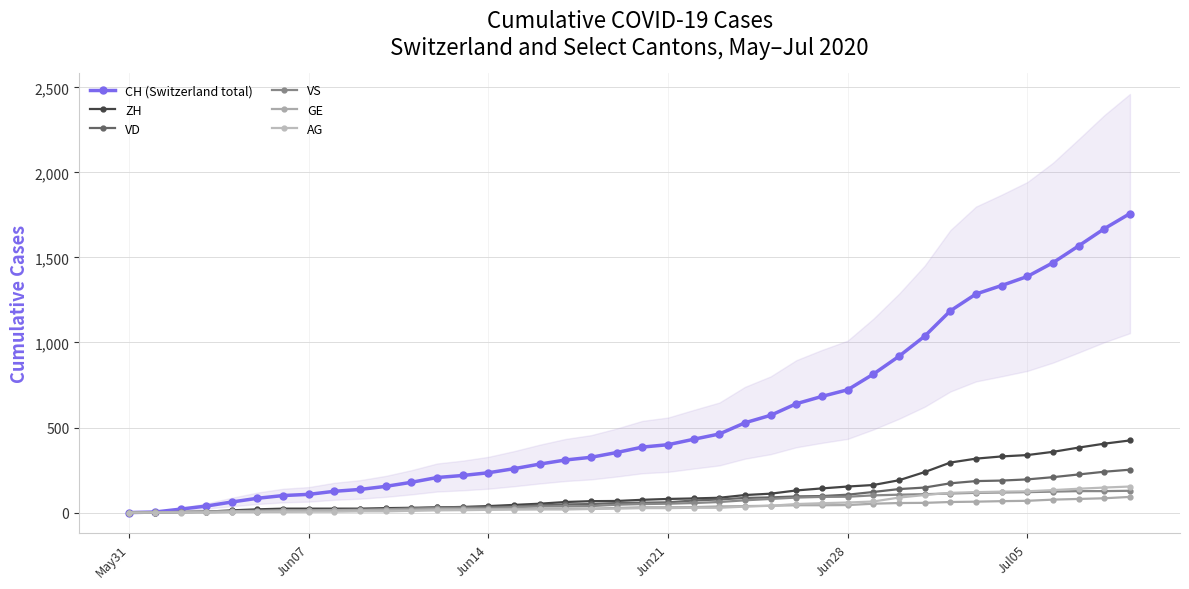

How many categories are shown in the chart?

40